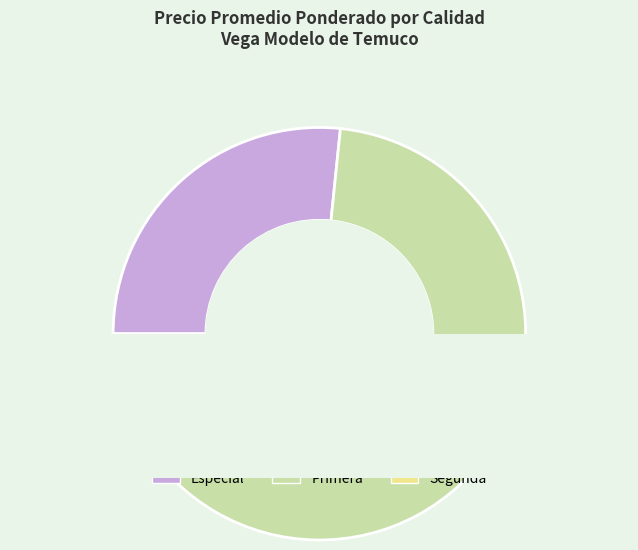

How many segments does this pie chart have?

3